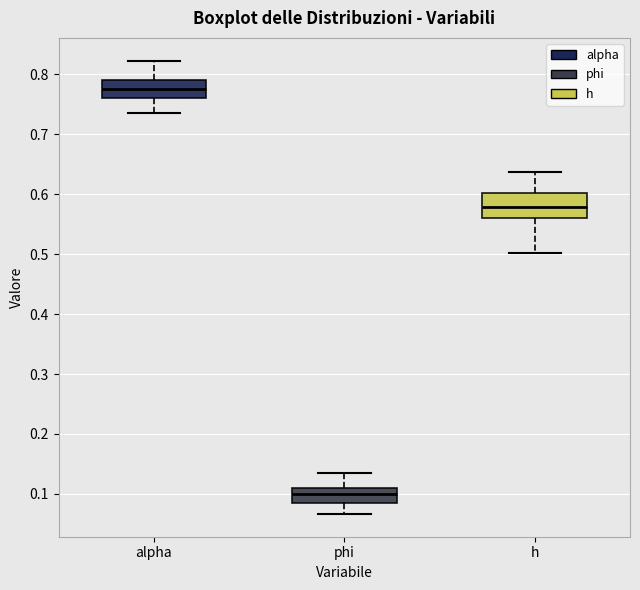

Reading left to right, read every box against the y-axis: the position of its median line, the range the box covers, and the ends of its whiskers. The values are not printed on the chart, so give them approximately, as read against the axis.

alpha: median 0.78, box 0.76 to 0.79, whiskers 0.74 to 0.82
phi: median 0.10, box 0.09 to 0.11, whiskers 0.07 to 0.13
h: median 0.58, box 0.56 to 0.60, whiskers 0.50 to 0.64